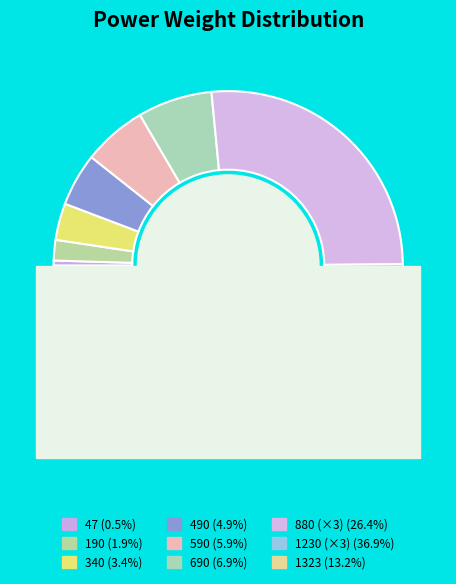

What percentage is NOT represented by 1323?

86.8%